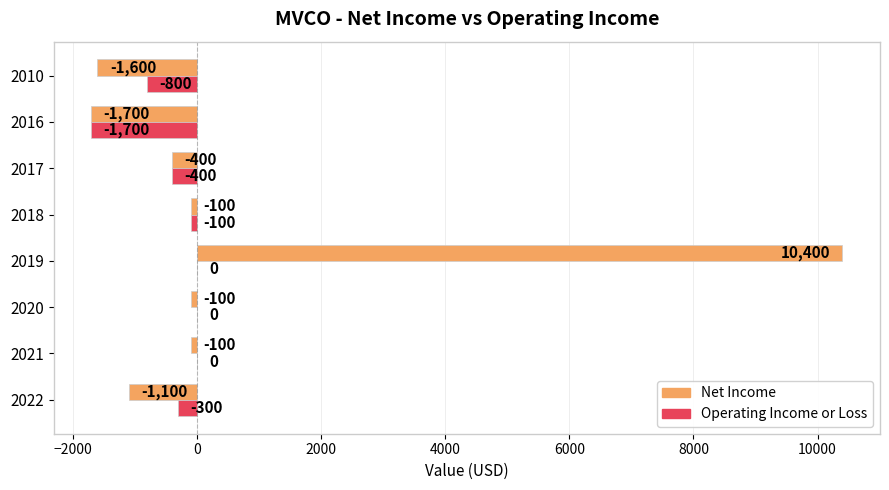

Which label corresponds to the largest value in the chart?

2019